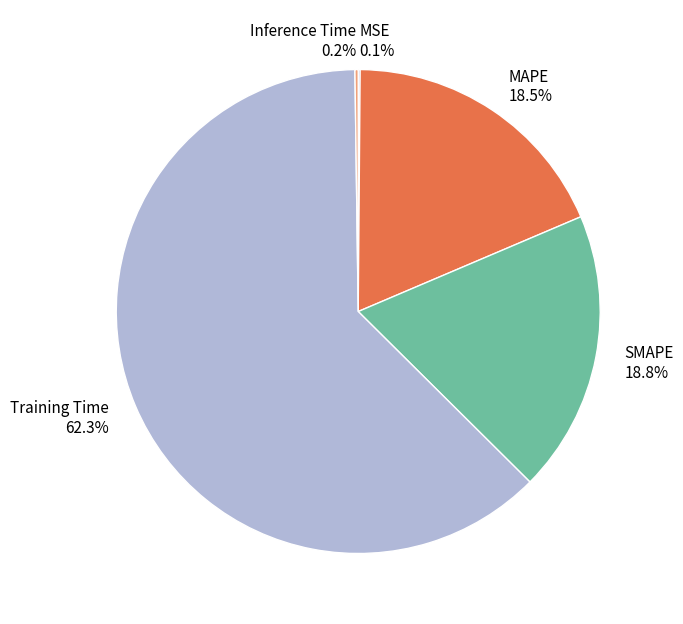

What is the largest slice in the pie chart?

Training Time